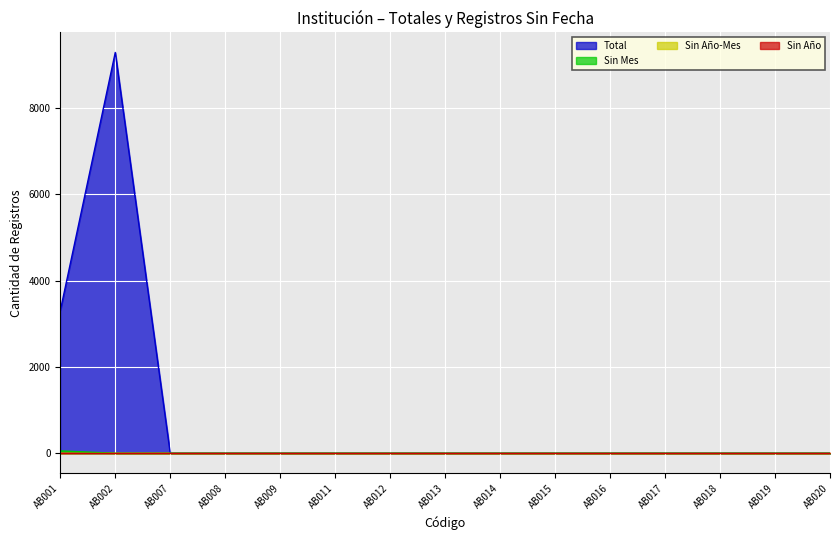

Which series has the widest spread of values?

Total